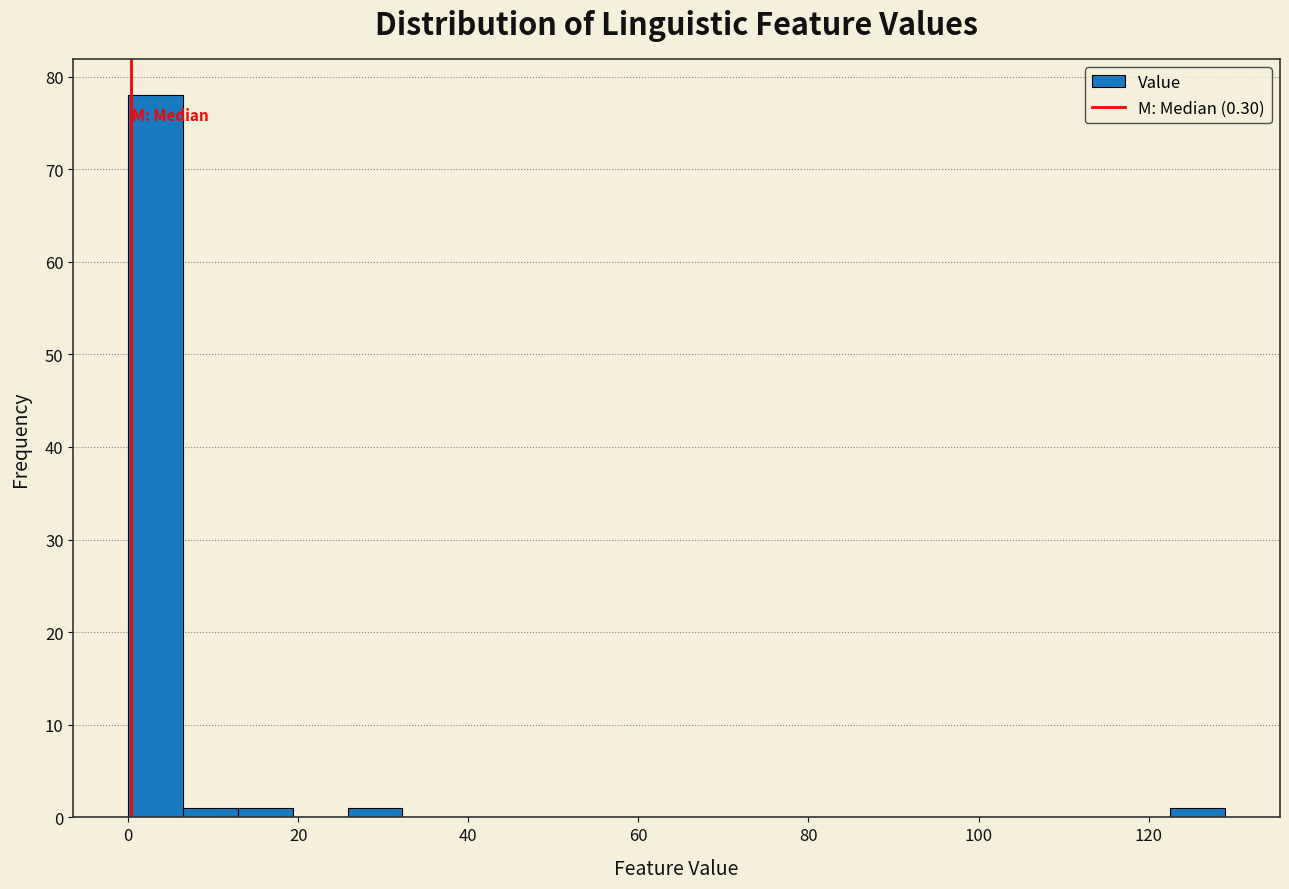

Read against the x-axis, roughly where is the centre of the tallest bar?

4